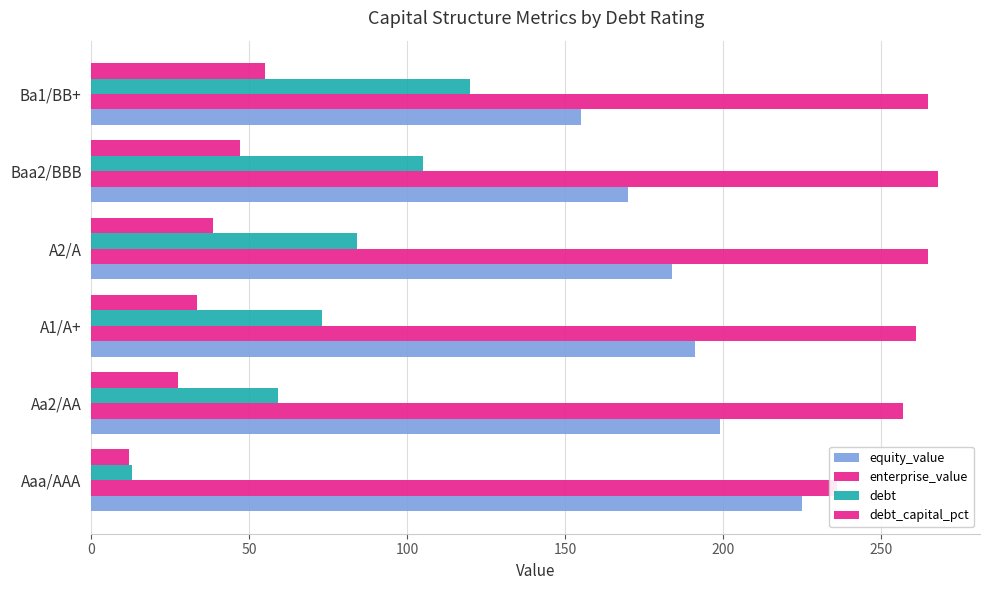

What is the value of the equity_value bar at the 5th from the left?

170.0